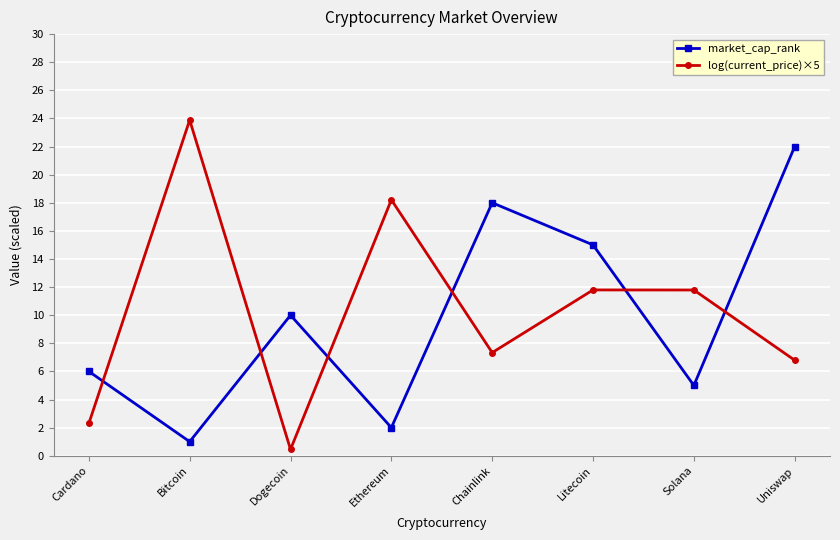

Reading right to left, extract all data points from this chart.

market_cap_rank: Uniswap=22.0	Solana=5.0	Litecoin=15.0	Chainlink=18.0	Ethereum=2.0	Dogecoin=10.0	Bitcoin=1.0	Cardano=6.0
log(current_price)×5: Uniswap=6.8	Solana=11.8	Litecoin=11.8	Chainlink=7.3	Ethereum=18.2	Dogecoin=0.4	Bitcoin=23.9	Cardano=2.3